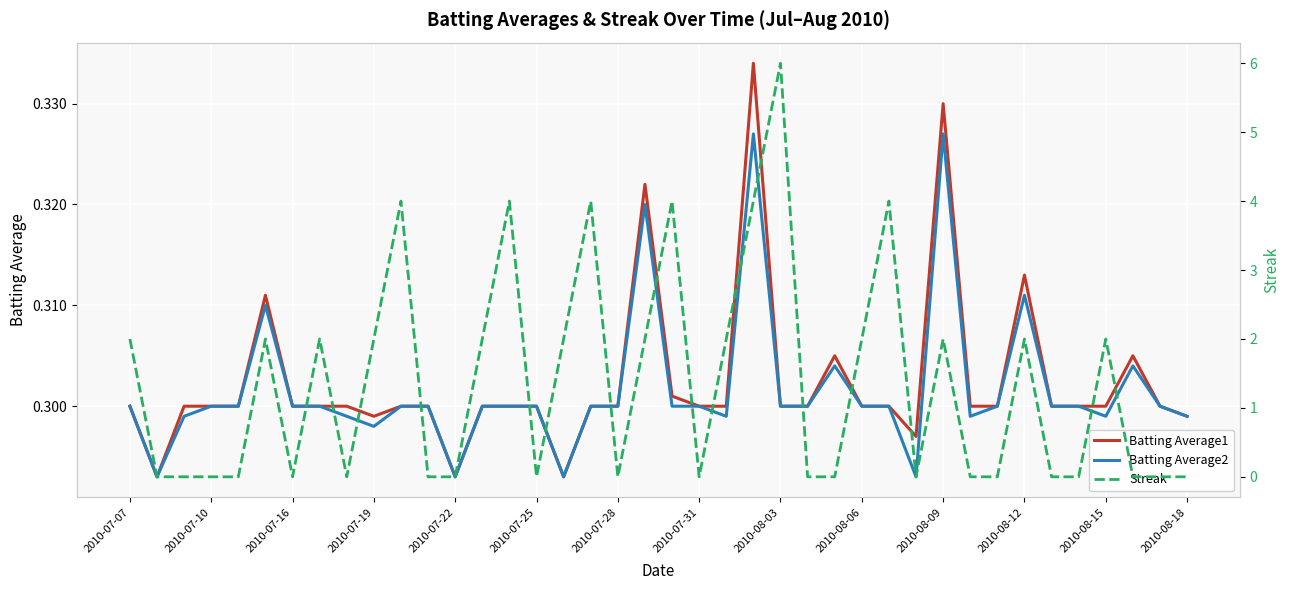

True or false: Batting Average2 has a value of 0.1 at 2010-08-12.

False